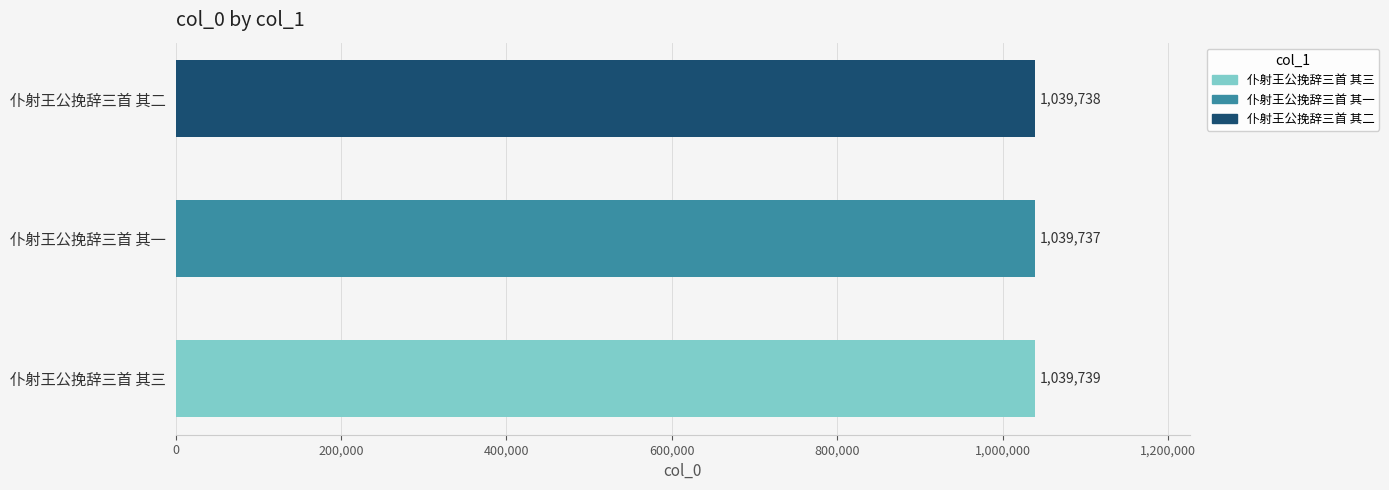

What is the difference between the maximum and minimum values?

2